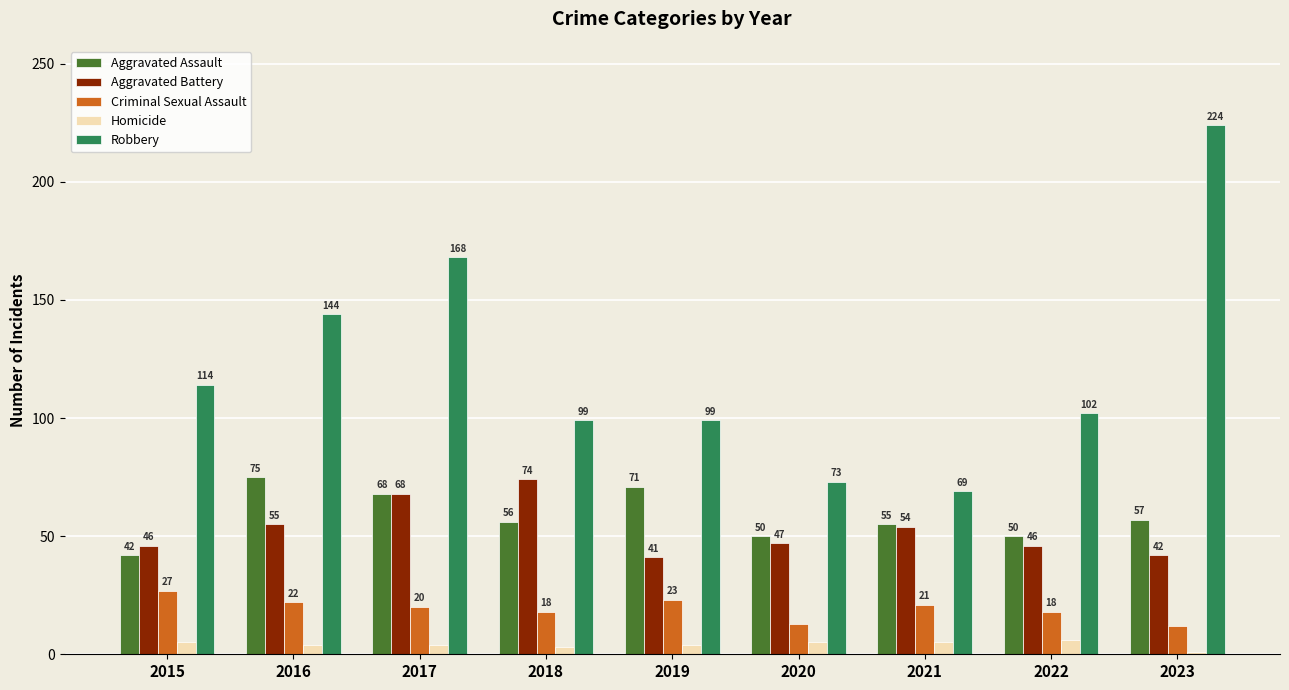

Reading right to left, what are all the values shown in this chart?

Aggravated Assault: 2023=57	2022=50	2021=55	2020=50	2019=71	2018=56	2017=68	2016=75	2015=42
Aggravated Battery: 2023=42	2022=46	2021=54	2020=47	2019=41	2018=74	2017=68	2016=55	2015=46
Criminal Sexual Assault: 2023=12	2022=18	2021=21	2020=13	2019=23	2018=18	2017=20	2016=22	2015=27
Homicide: 2023=1	2022=6	2021=5	2020=5	2019=4	2018=3	2017=4	2016=4	2015=5
Robbery: 2023=224	2022=102	2021=69	2020=73	2019=99	2018=99	2017=168	2016=144	2015=114